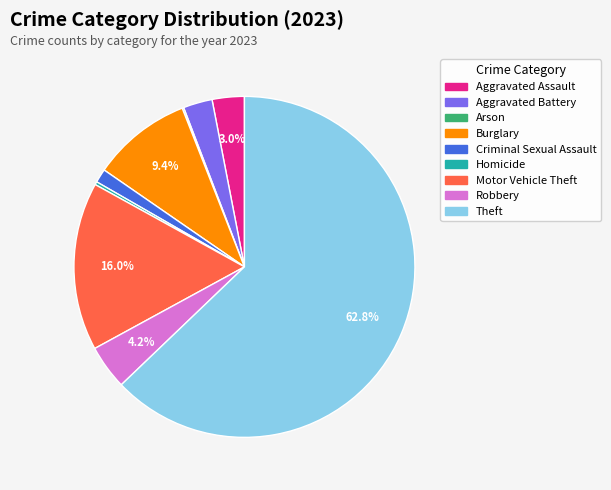

Which has a higher value, Robbery or Burglary?

Burglary